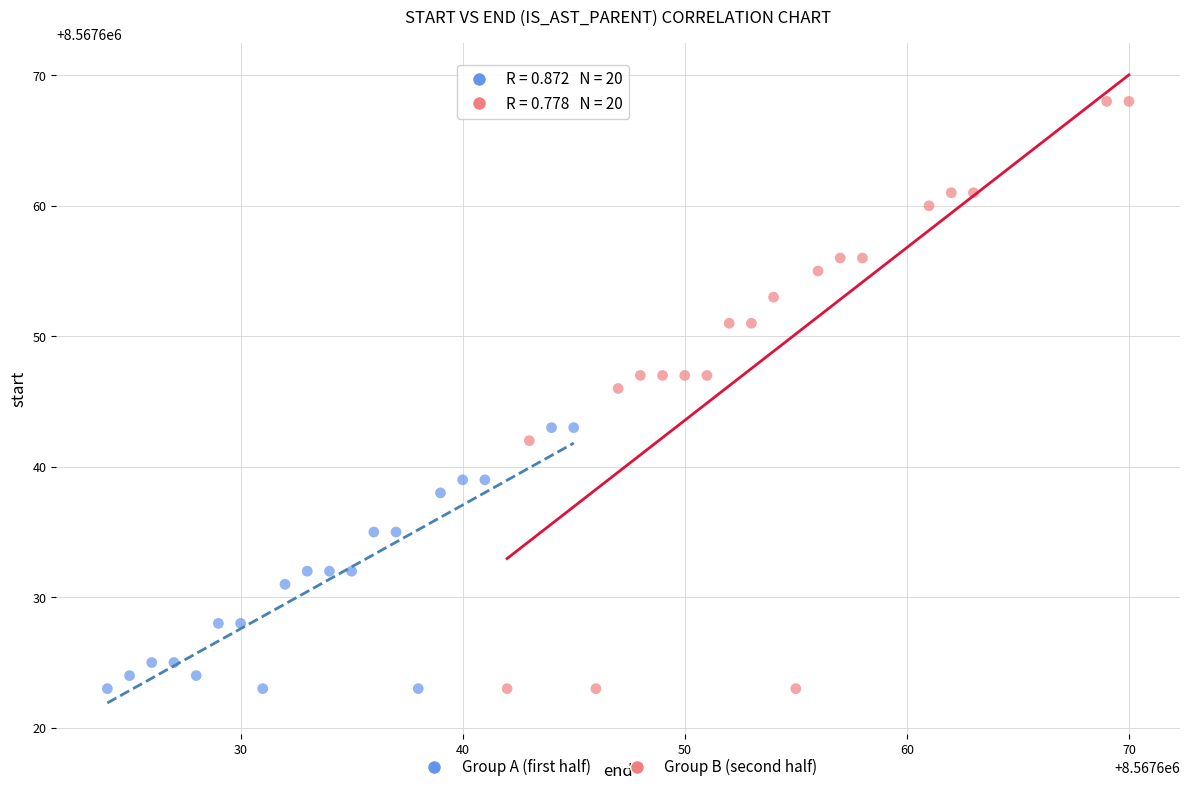

Which series contains the highest Y value?

Group B (second half)